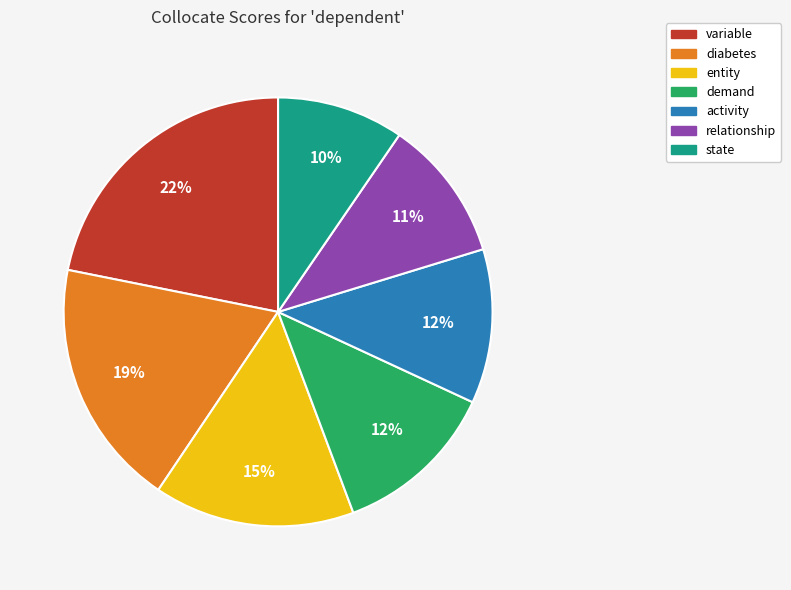

To the nearest percent, what percentage of the pie is activity?

12%